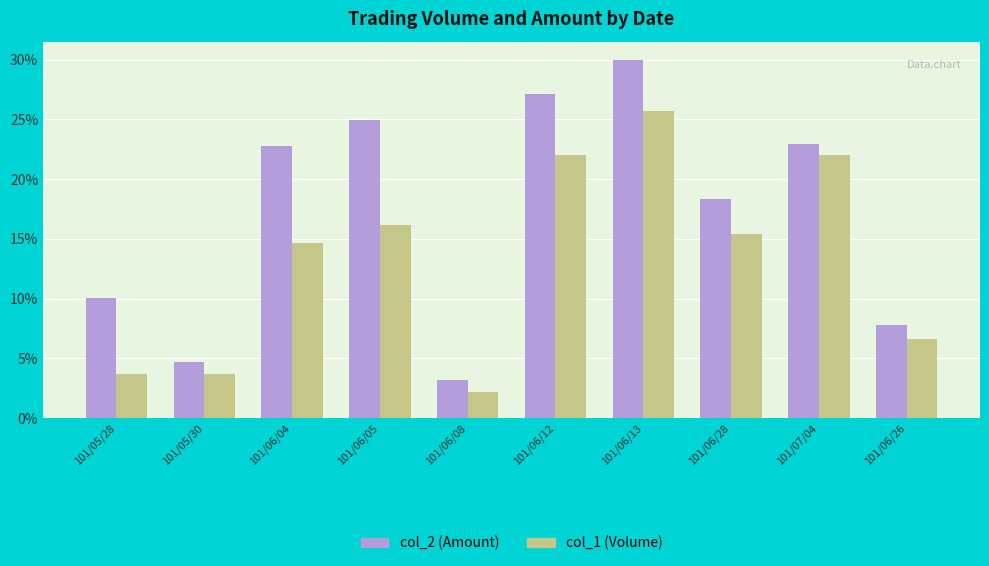

Which series has the largest range (max minus min)?

col_2 (Amount)